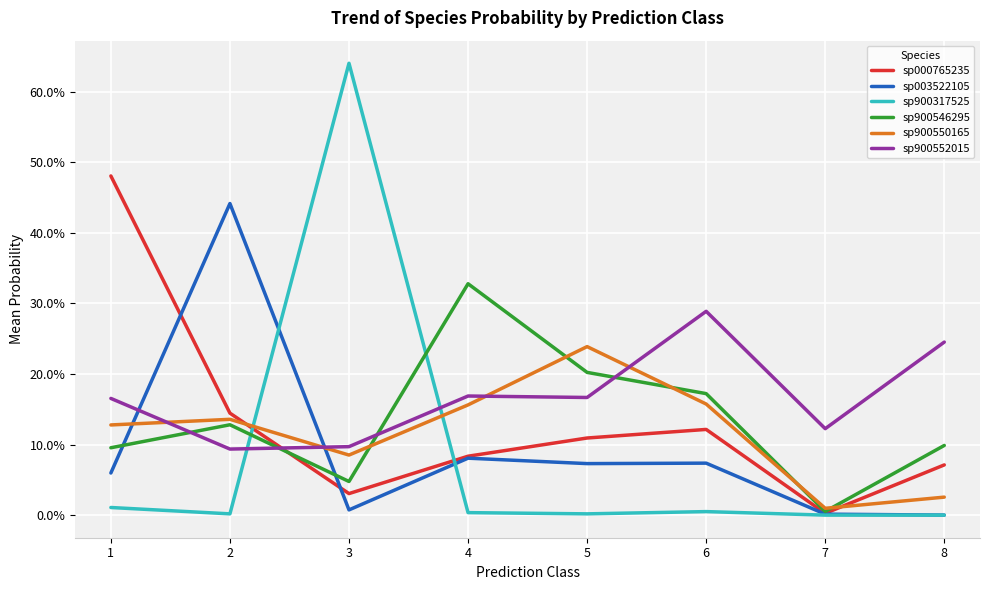

How many lines are shown in the chart?

6